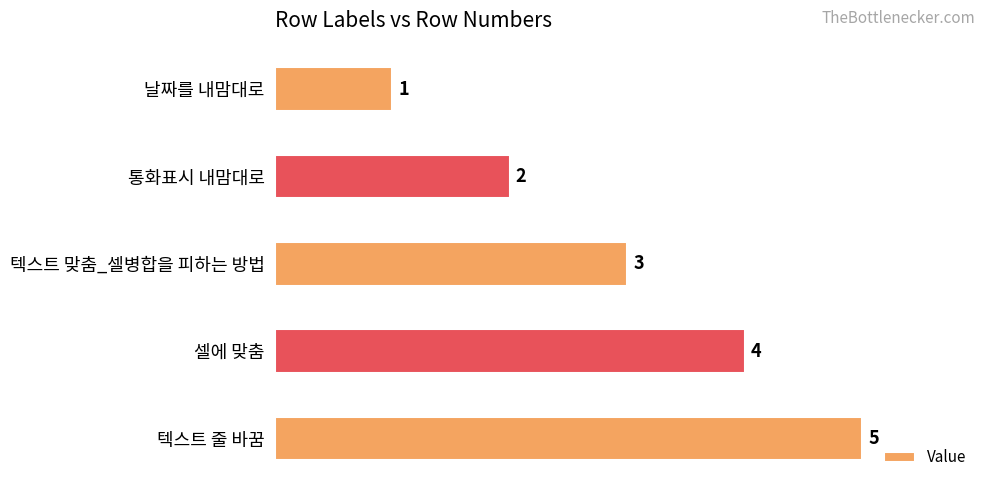

What is the maximum value shown in the chart?

5